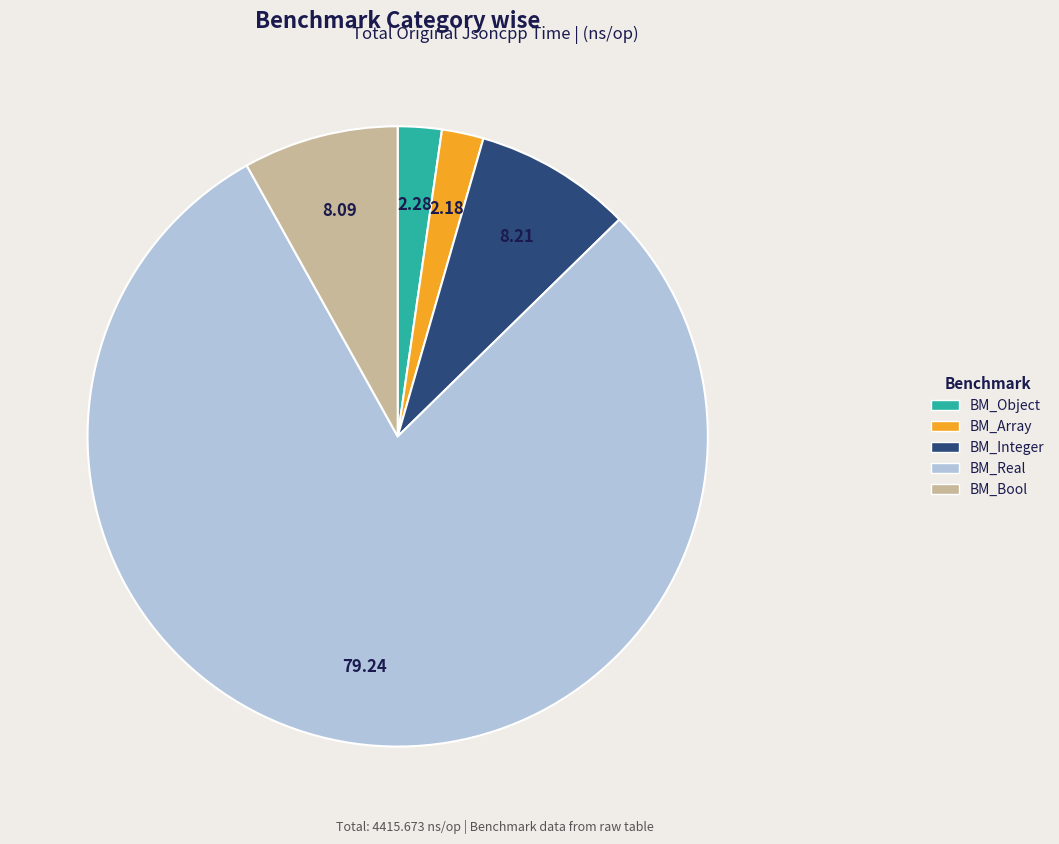

Approximately how many times larger is the value at BM_Array compared to BM_Integer?

0.3